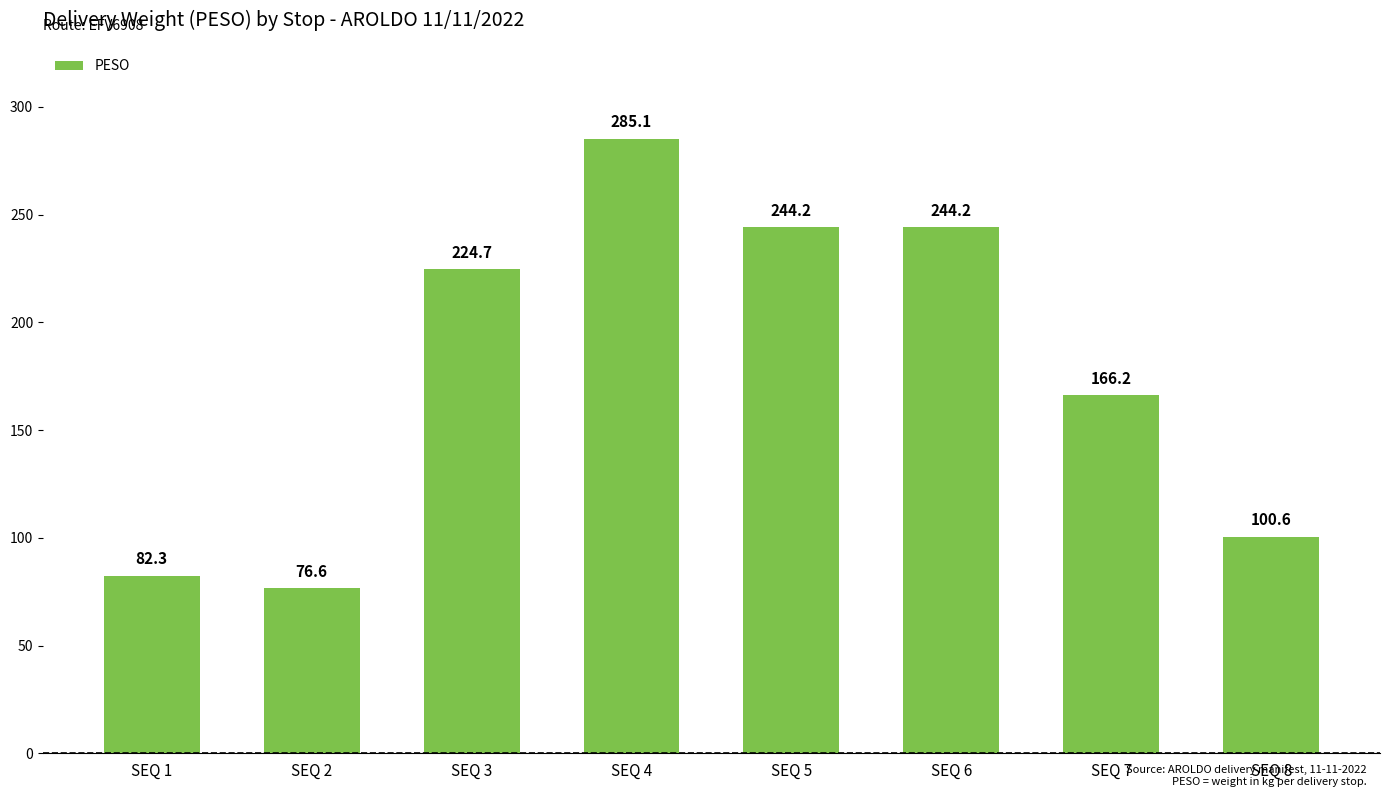

Reading left to right, list all the values displayed in this chart.

SEQ 1=82.3	SEQ 2=76.6	SEQ 3=224.7	SEQ 4=285.1	SEQ 5=244.2	SEQ 6=244.2	SEQ 7=166.2	SEQ 8=100.6